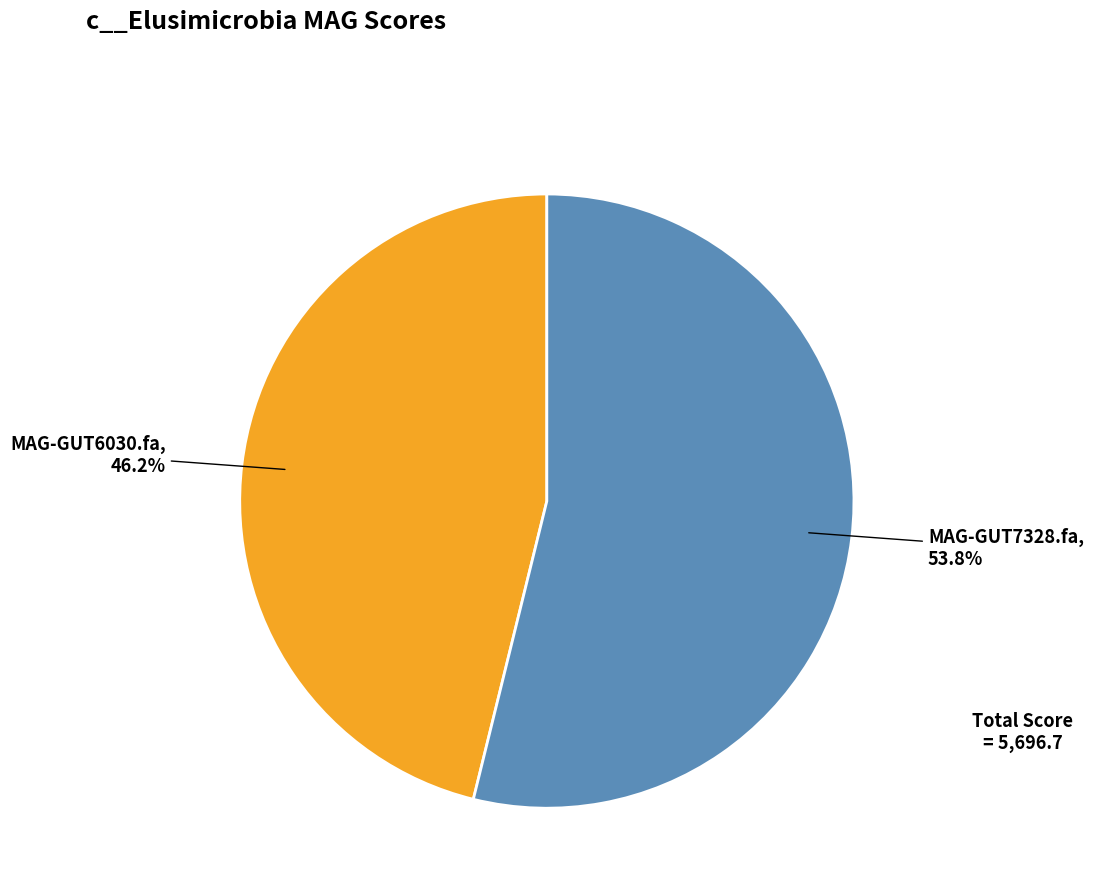

Is there any slice that represents more than half of the pie?

Yes